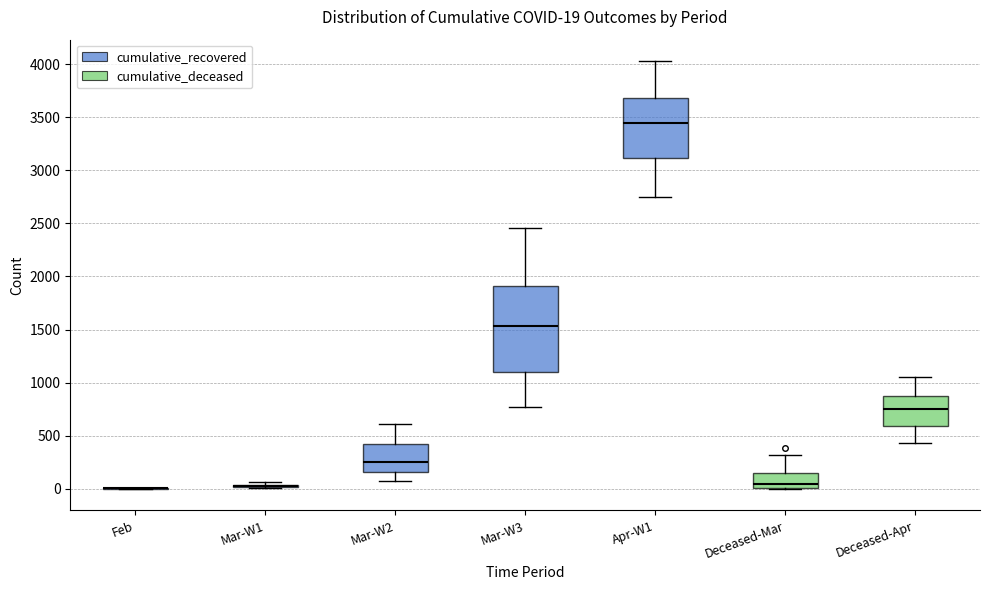

Comparing the boxes themselves (not the whiskers), which one is the tallest?

Mar-W3